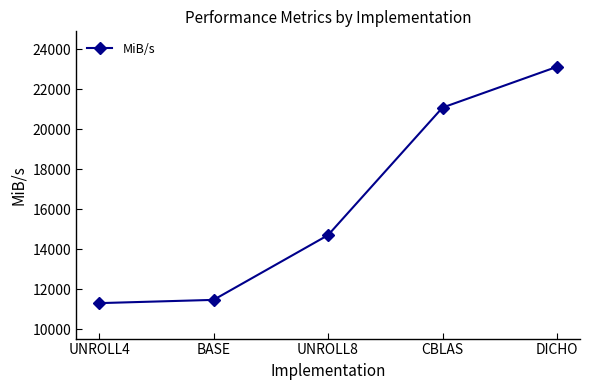

True or false: the data shows 23127.2 at DICHO.

True